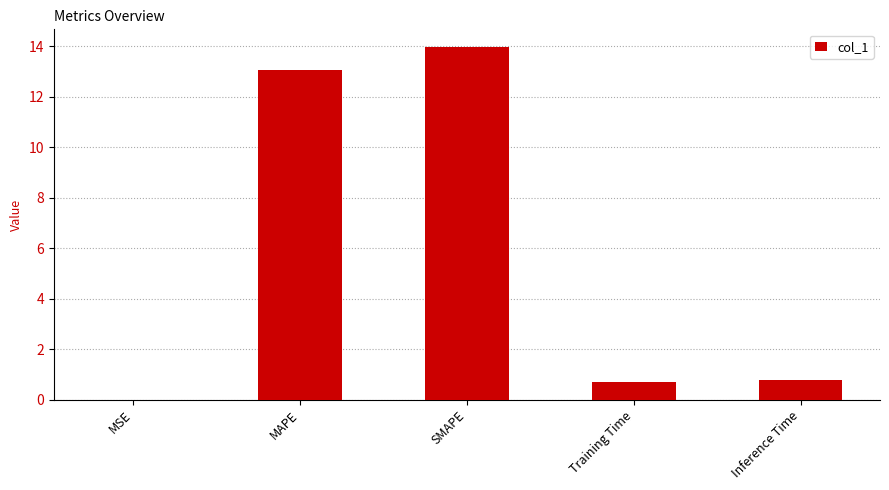

What is the change in value from MSE to MAPE?

+13.1